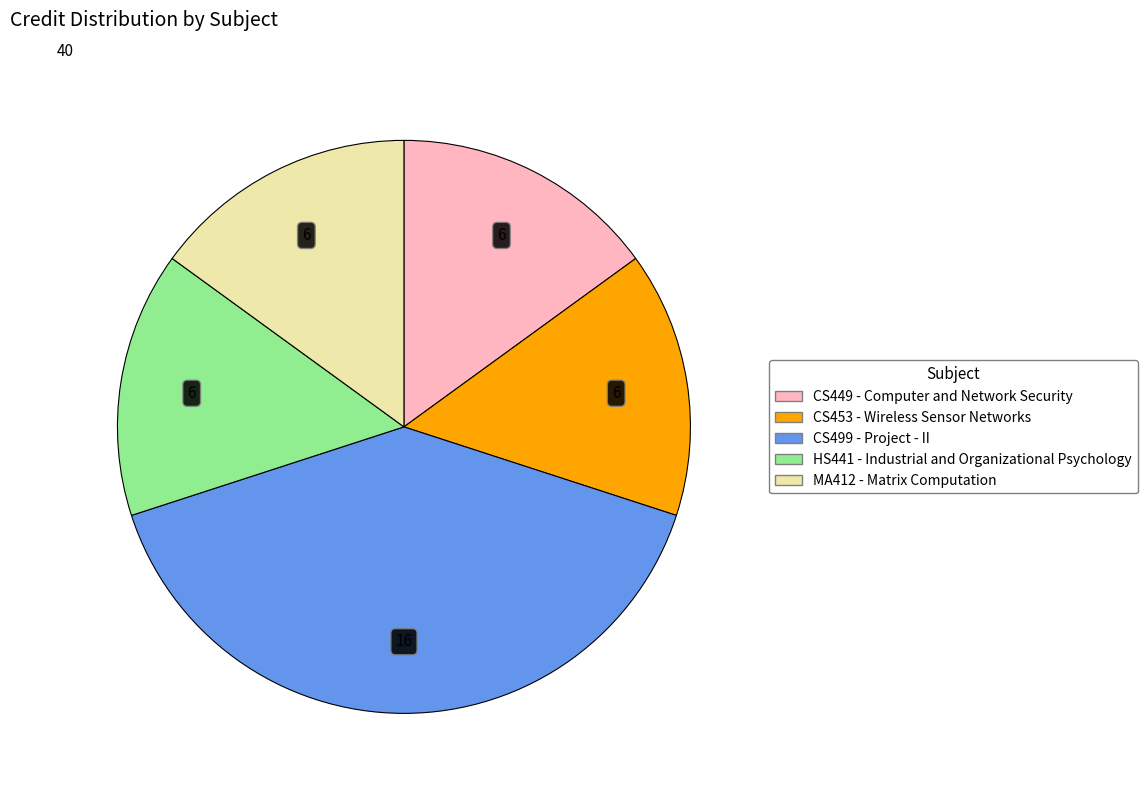

How many slices are in this pie chart?

5